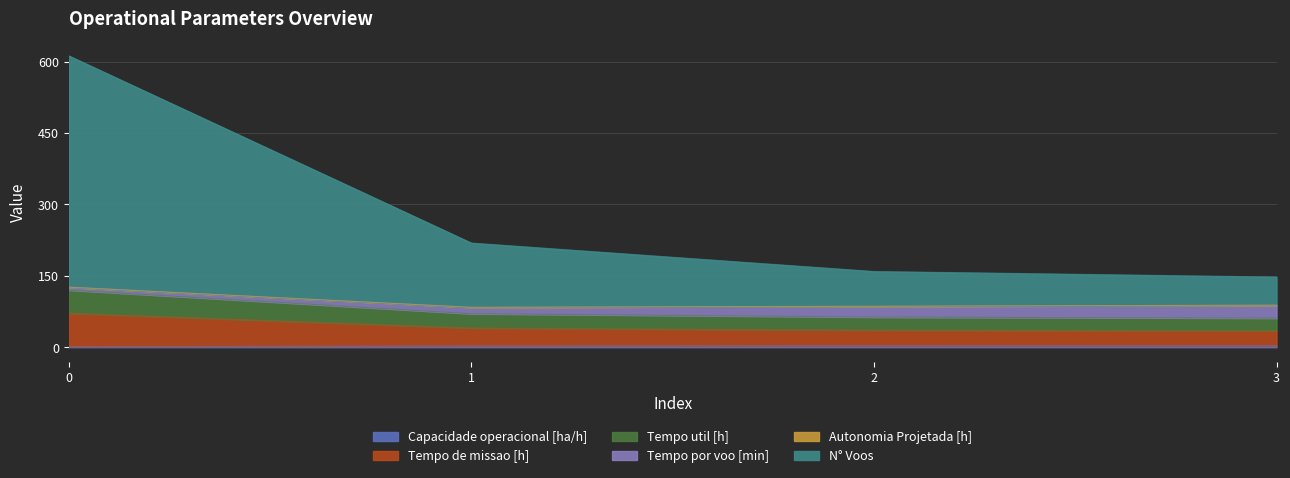

At how many categories does at least one series exceed 571?

1